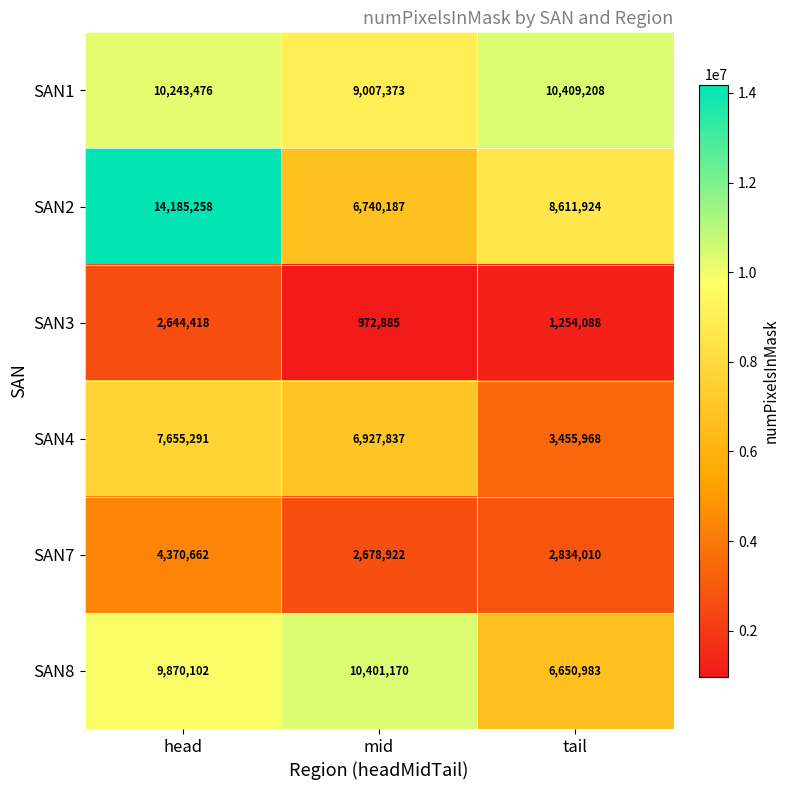

What is the spread (max minus min) of values at head?

11540840